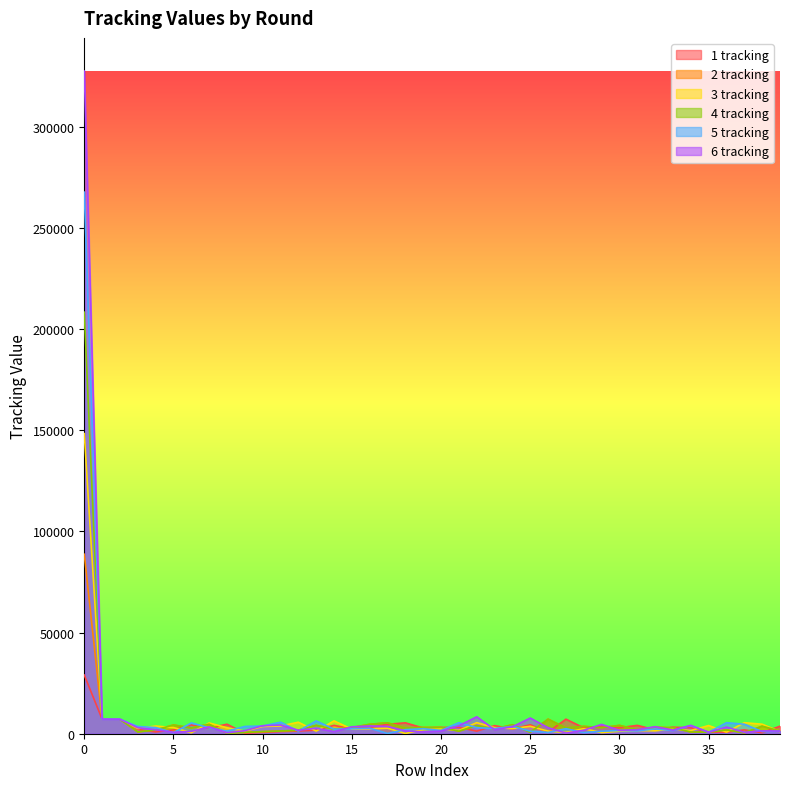

True or false: 4 tracking has a value of 1961 at 31.

True